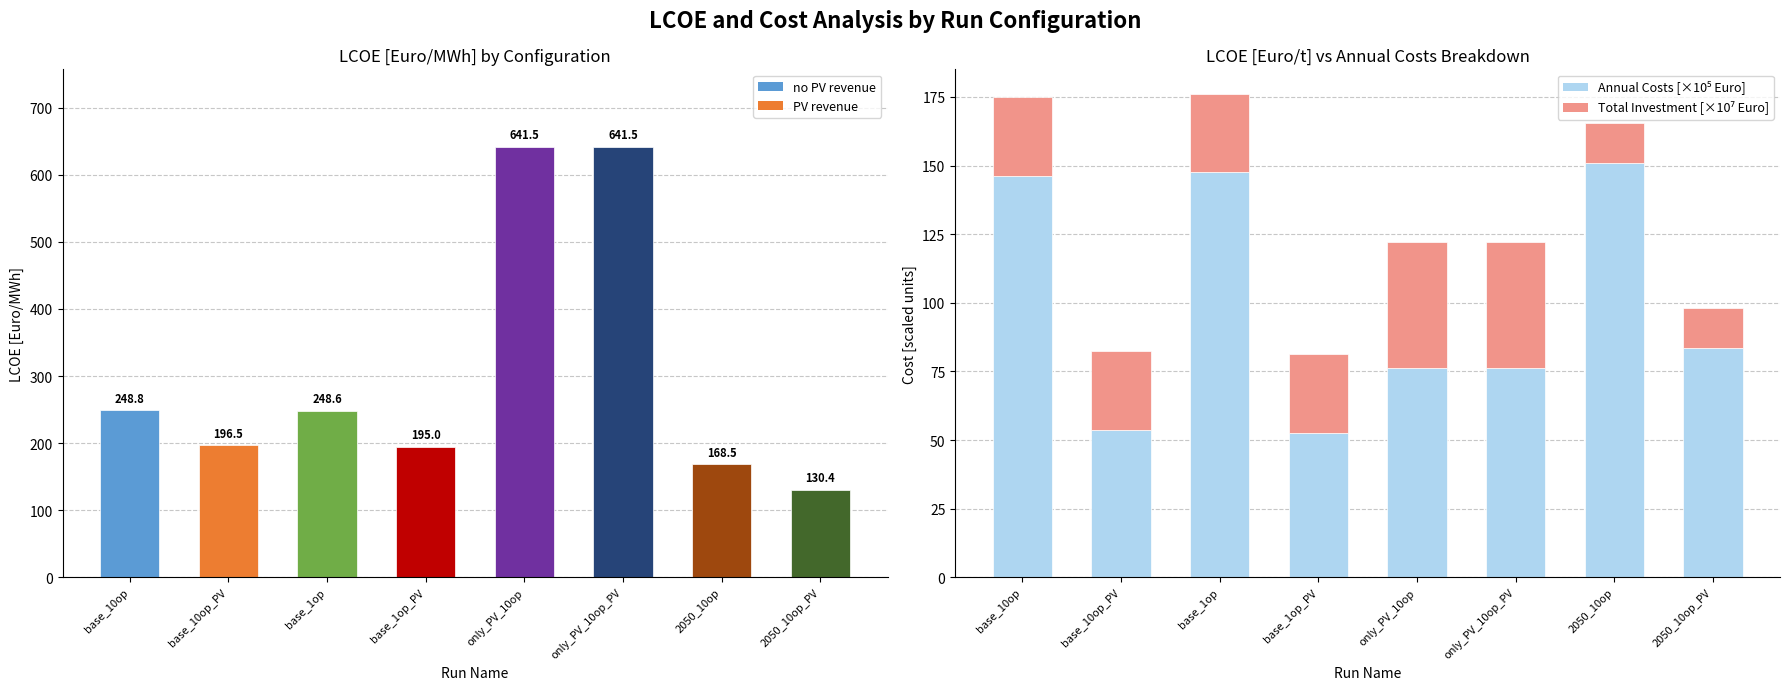

What is the sum of all Annual Costs [×10⁵ Euro] values?

787.0